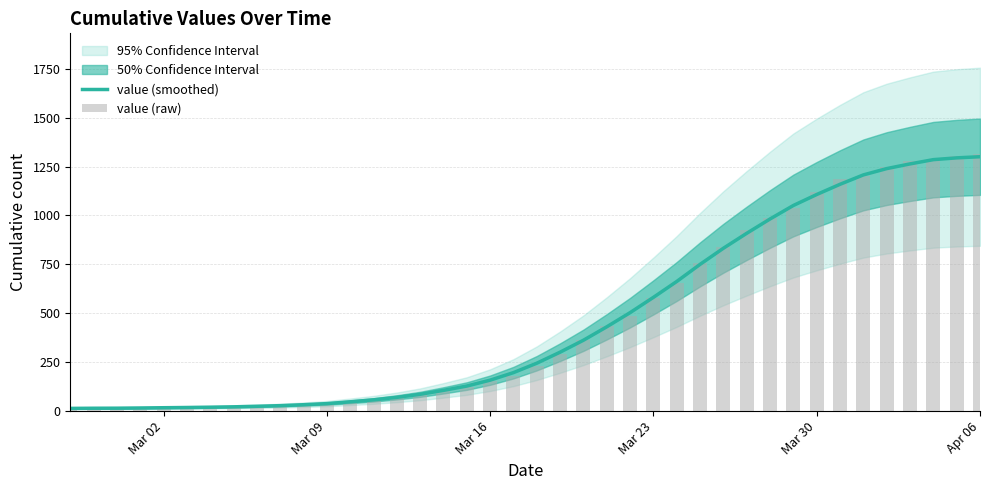

At how many categories does at least one series exceed 1262?

4